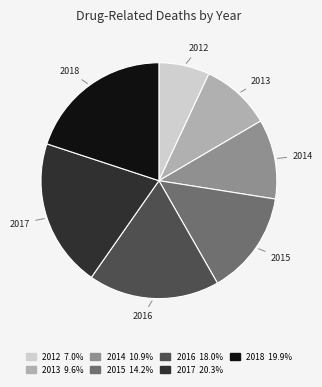

Combined, do 2012 and 2014 account for over 50%?

No